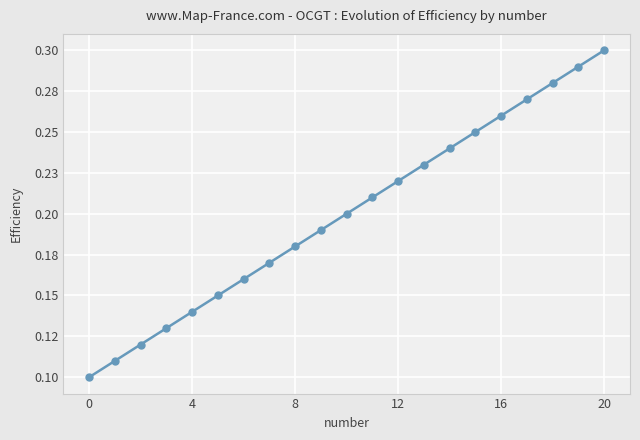

Reading left to right, transcribe all the data shown in this chart.

0.1	0.1	0.1	0.1	0.1	0.1	0.2	0.2	0.2	0.2	0.2	0.2	0.2	0.2	0.2	0.2	0.3	0.3	0.3	0.3	0.3